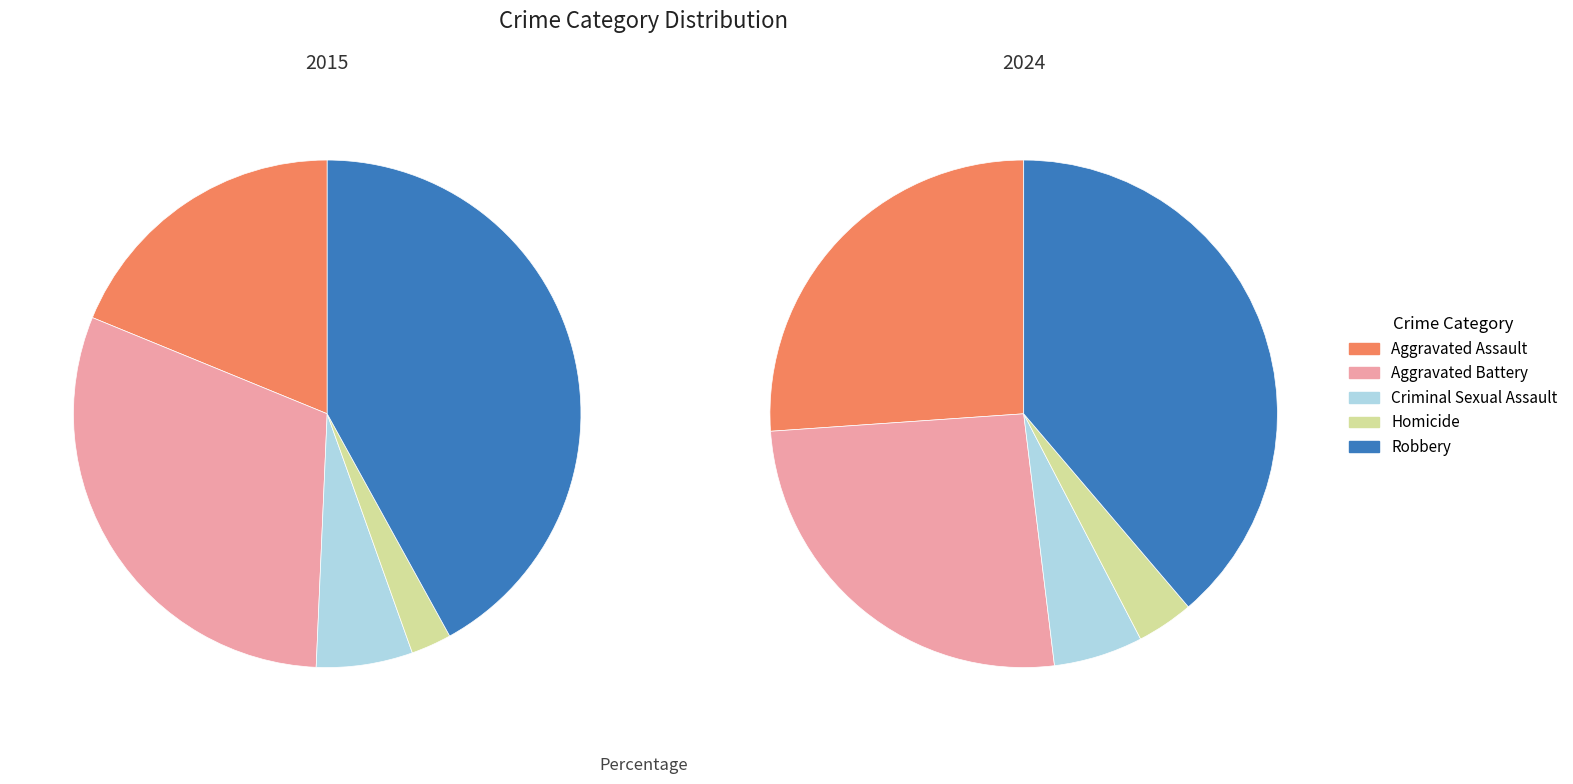

What percentage is the Homicide slice, to the nearest percent?

3%